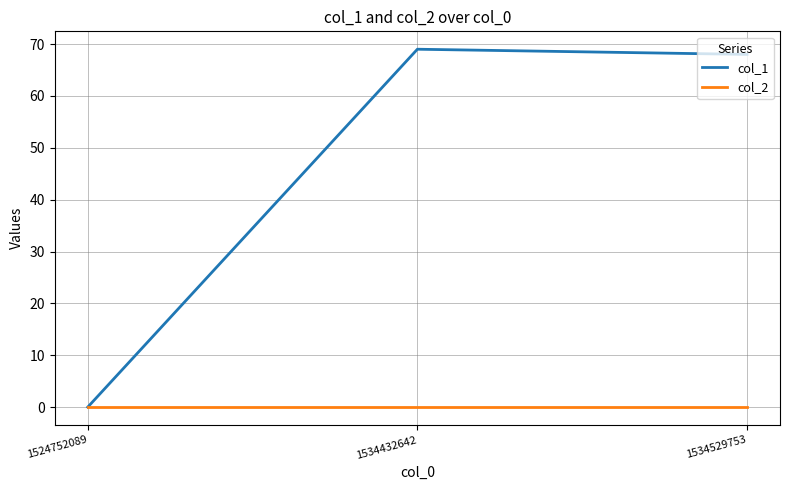

At which category does the chart reach its peak across all series?

1534432642